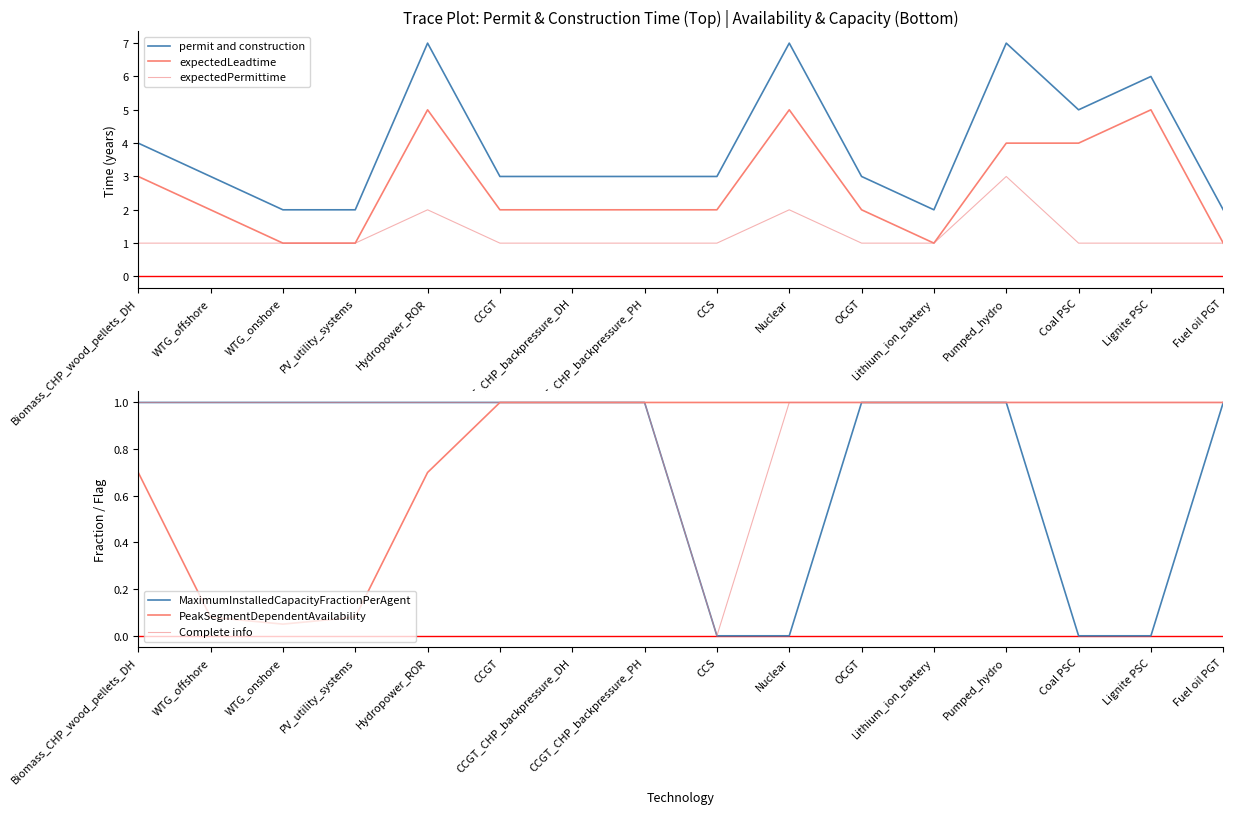

The value of permit and construction at Lithium_ion_battery is 3.6. True or false?

False